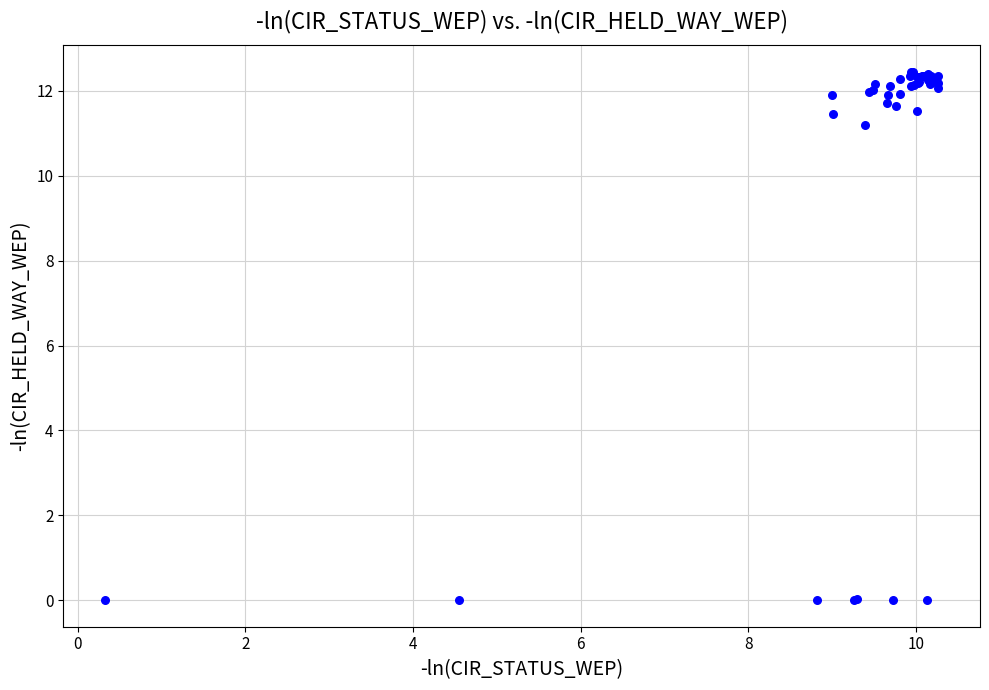

What Y value in the scatter plot is closest to 6?

11.2